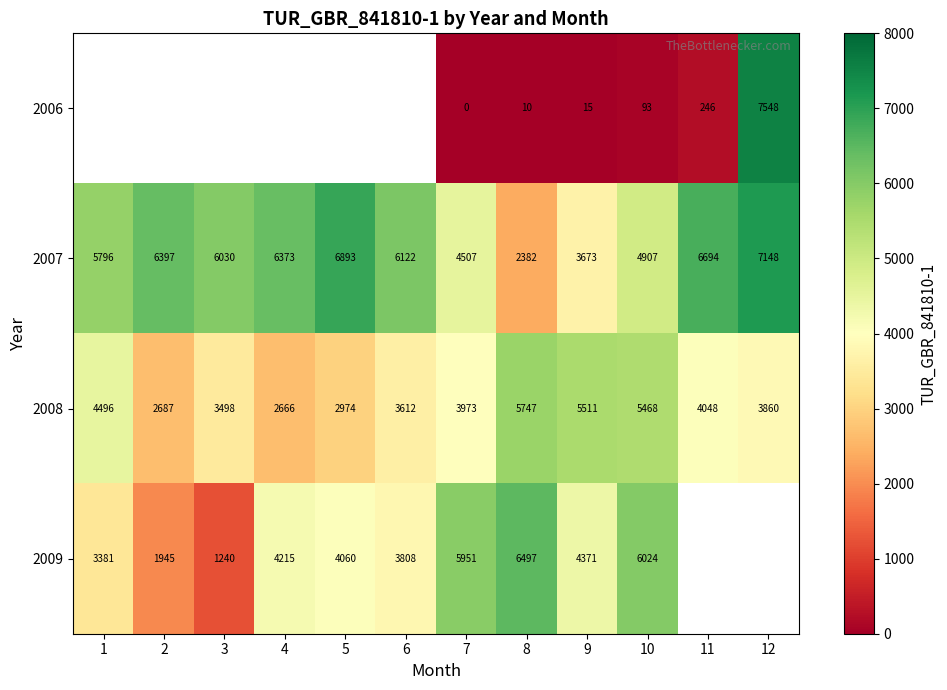

What is the difference between the maximum and second lowest values in the 2008 series?

3060